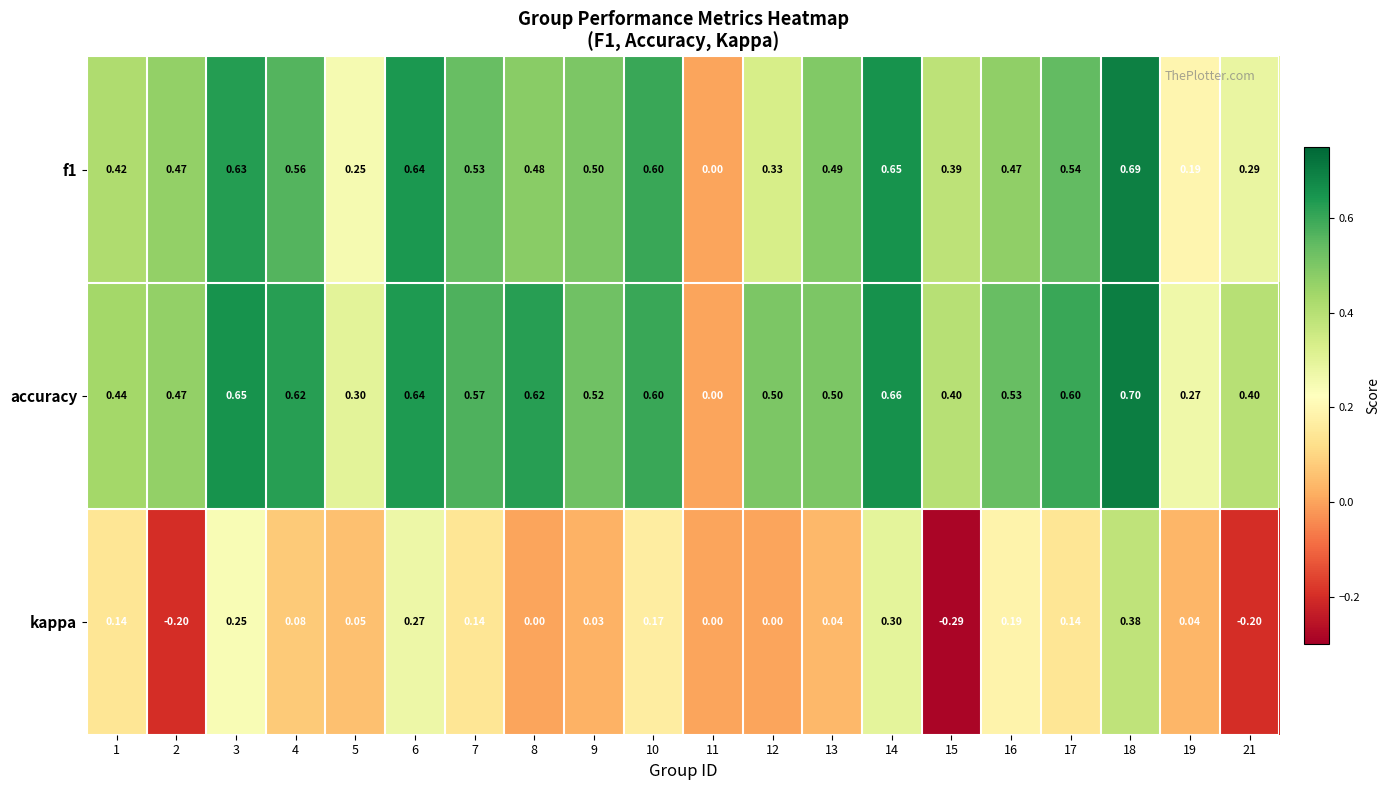

Is the value of kappa at 1 greater than the value of f1 at 10?

No